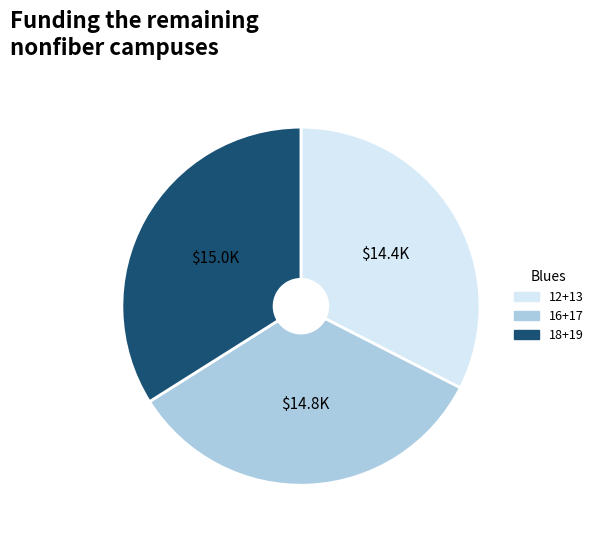

Is there a majority slice in this chart?

No